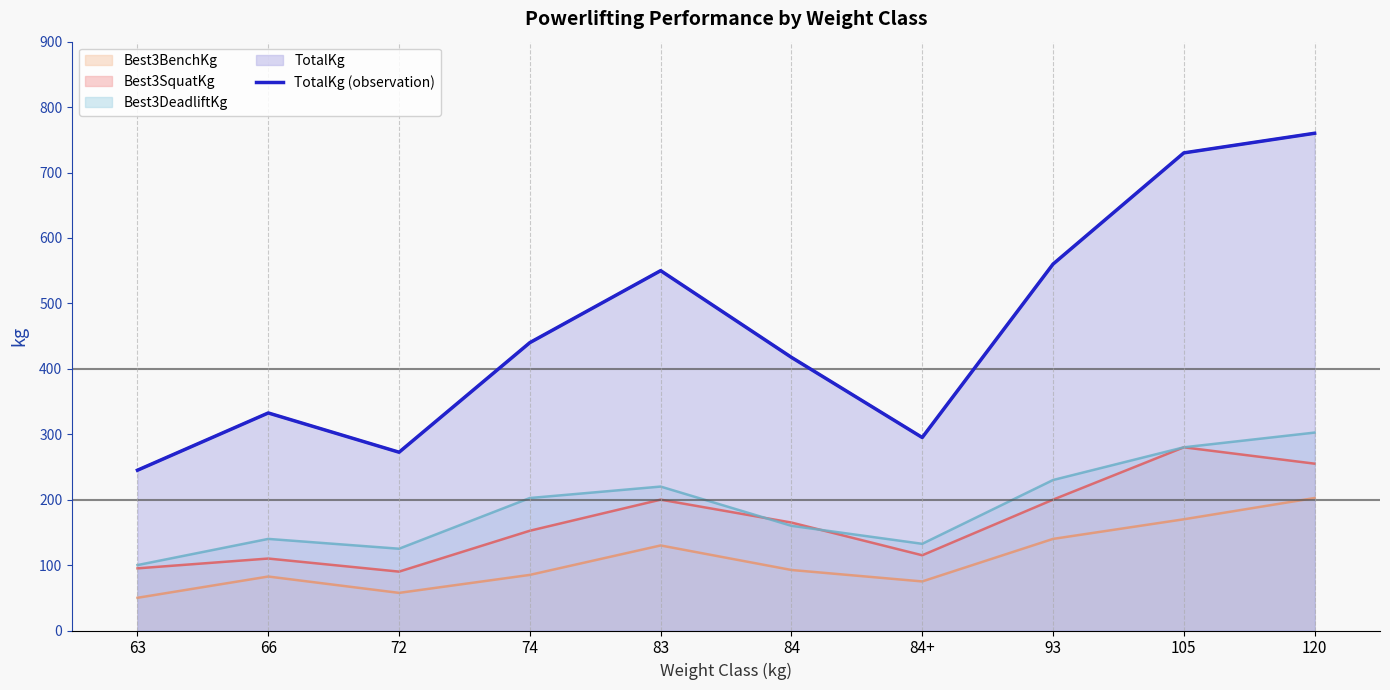

What is the greatest value displayed?

760.0